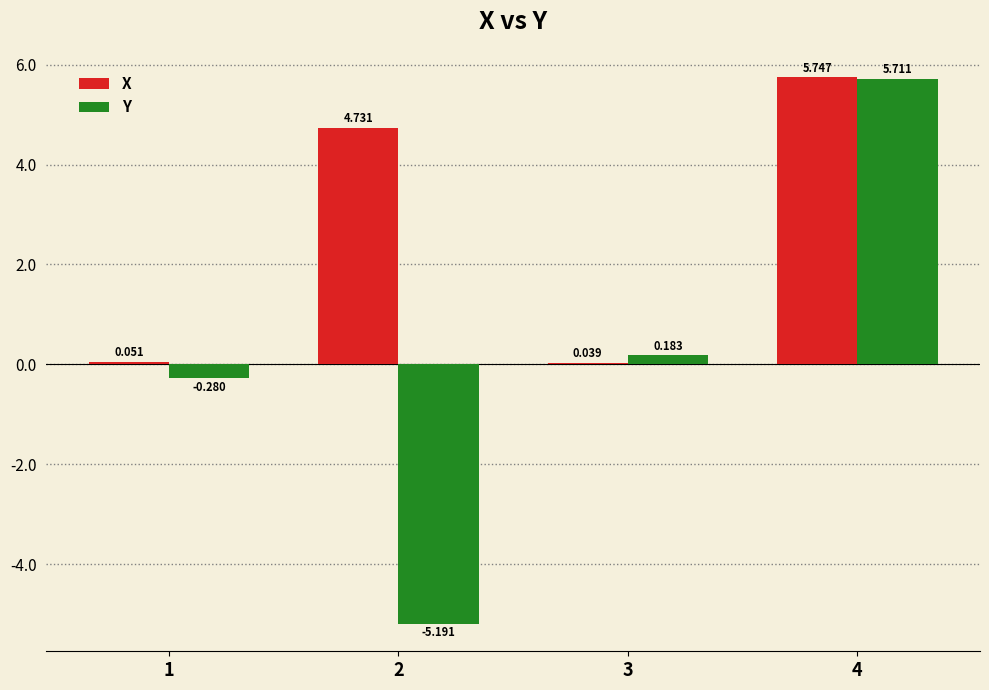

Which category has the lowest value in the Y series?

2